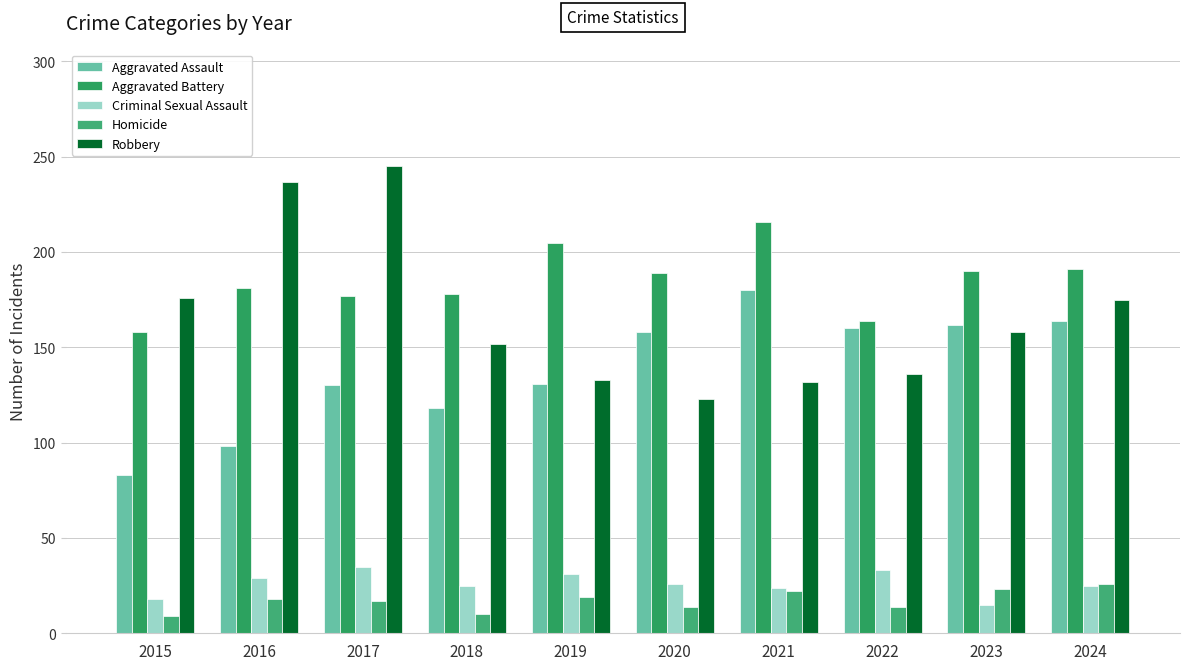

What value does the Criminal Sexual Assault series have at 2022, to the nearest 5?

35